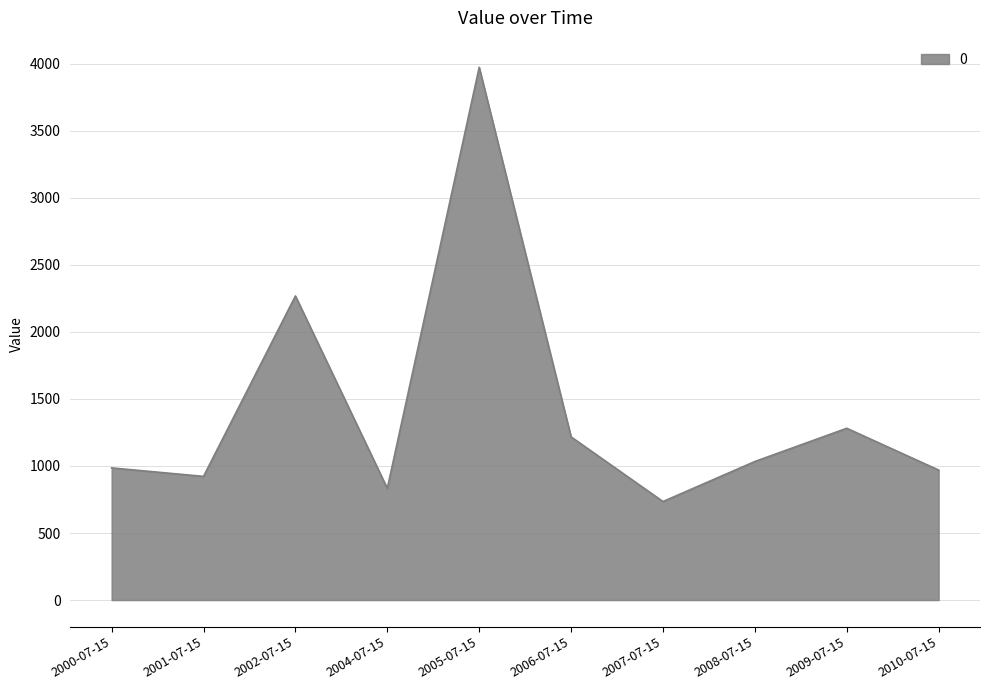

The value at 2005-07-15 is 2191.5. True or false?

False